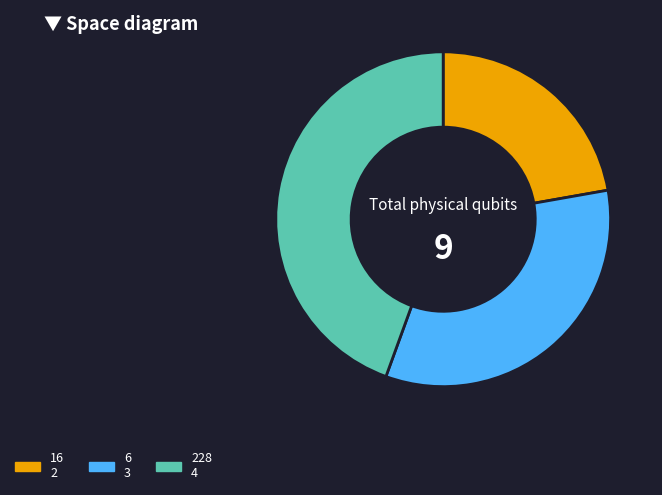

Rank the categories by value from highest to lowest.

228, 6, 16